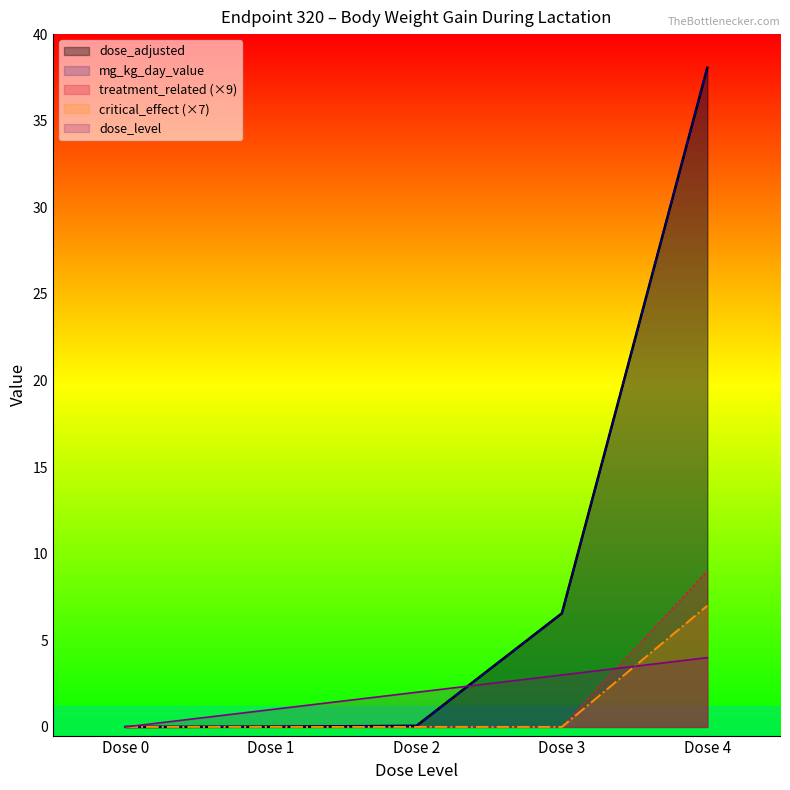

At which label is treatment_related closest to 4?

Dose 0